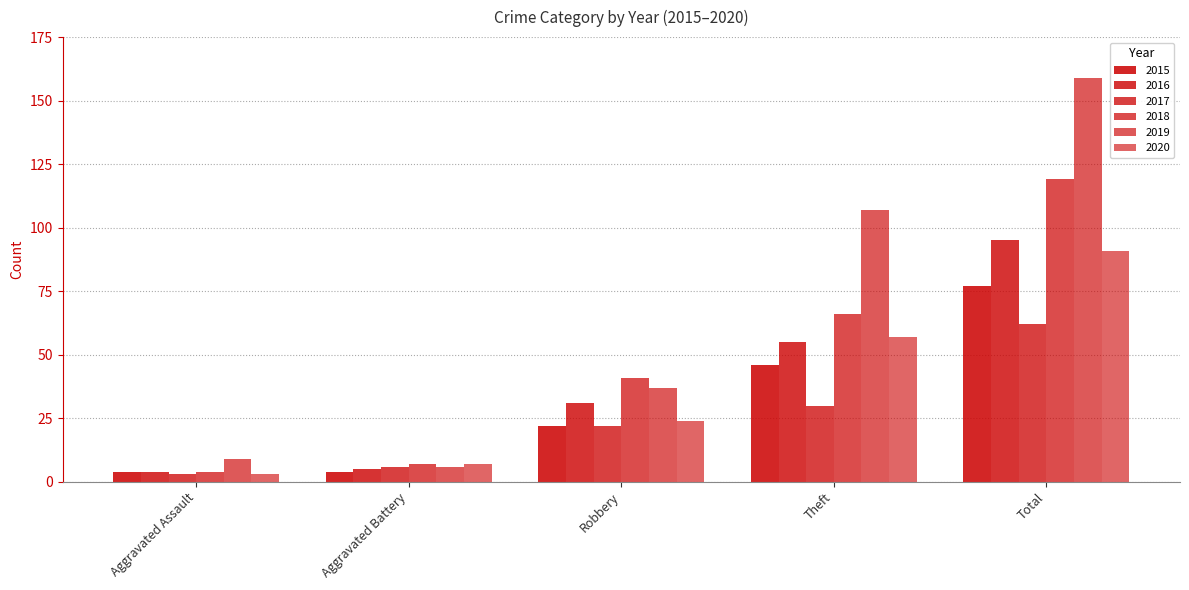

How many categories are shown in the chart?

5